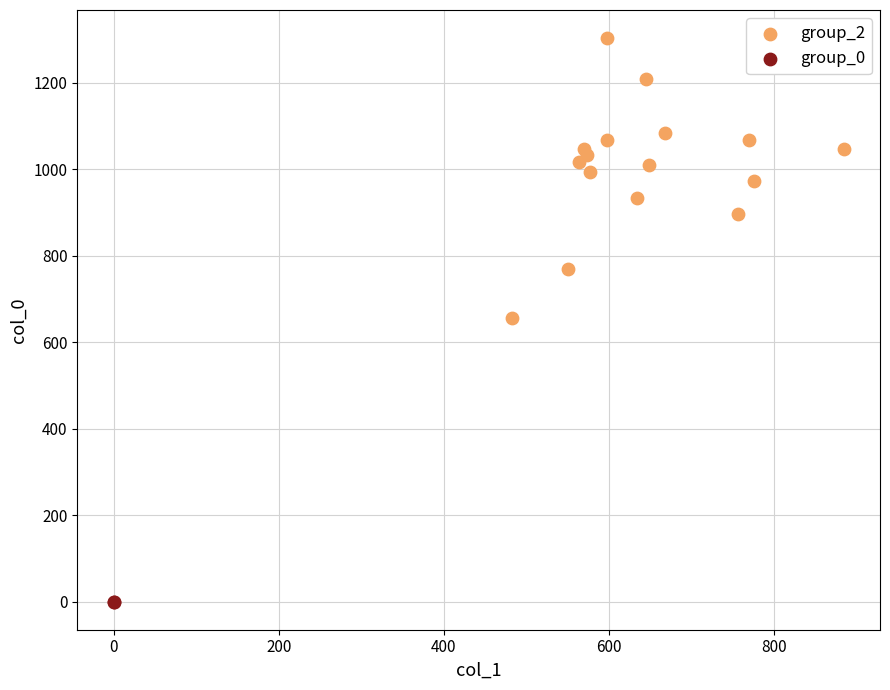

What are all the series names shown in the legend?

group_2, group_0